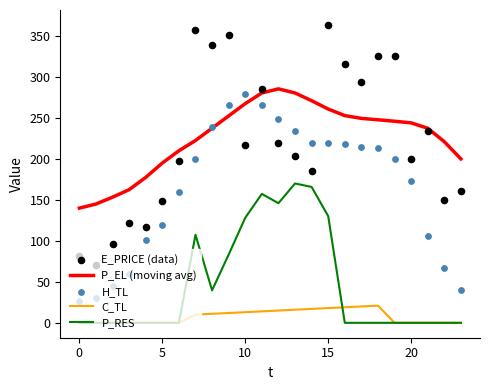

At how many categories does at least one series exceed 224?

15